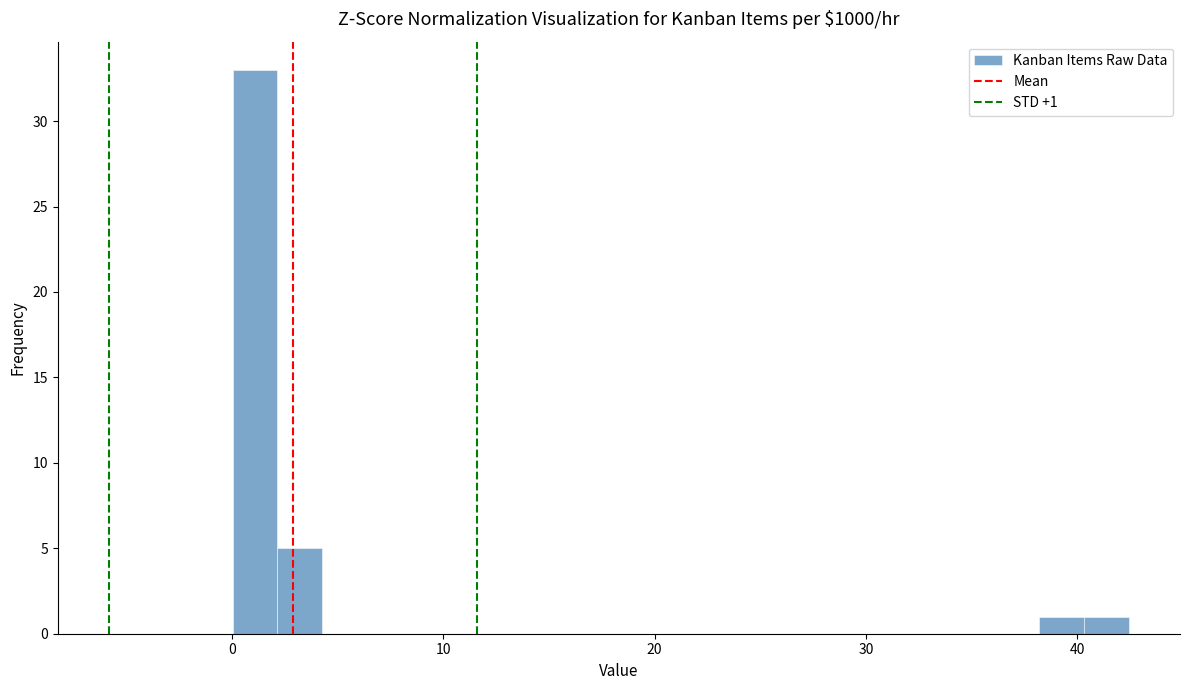

Read against the x-axis, roughly where is the centre of the tallest bar?

1